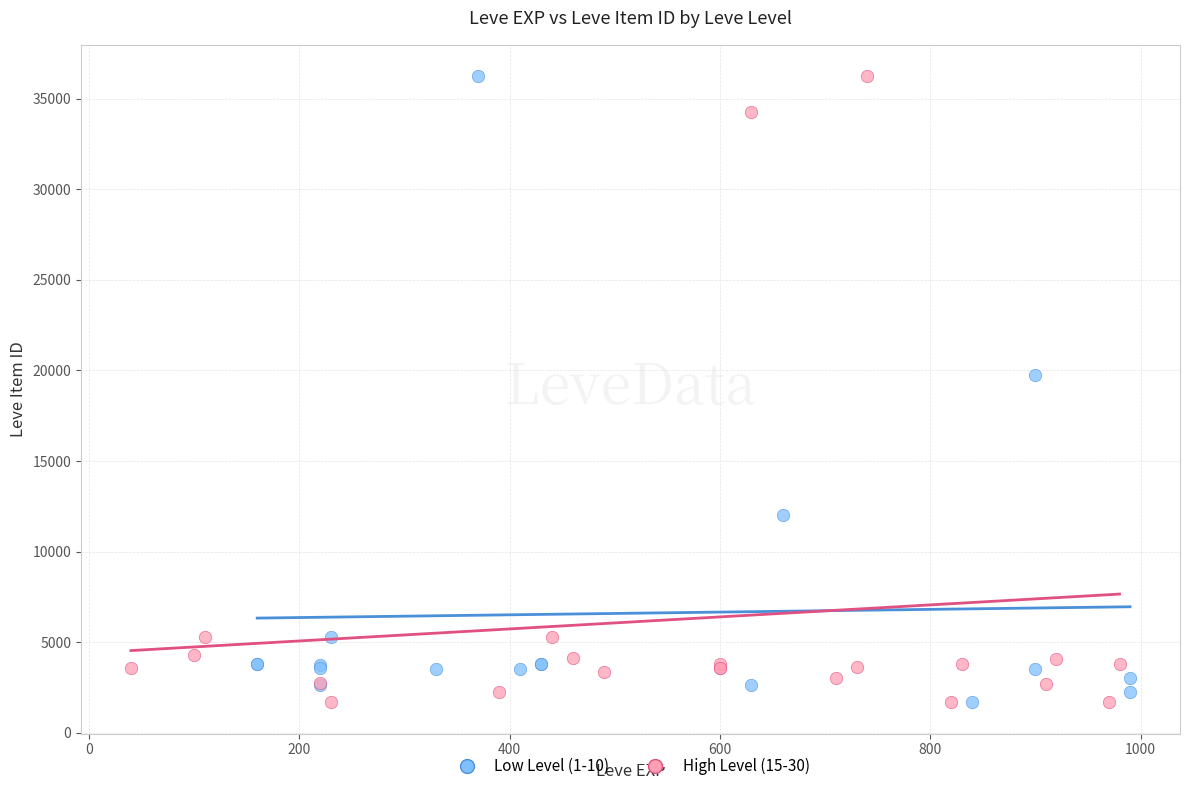

What are all the series names shown in the legend?

Low Level (1-10), High Level (15-30)